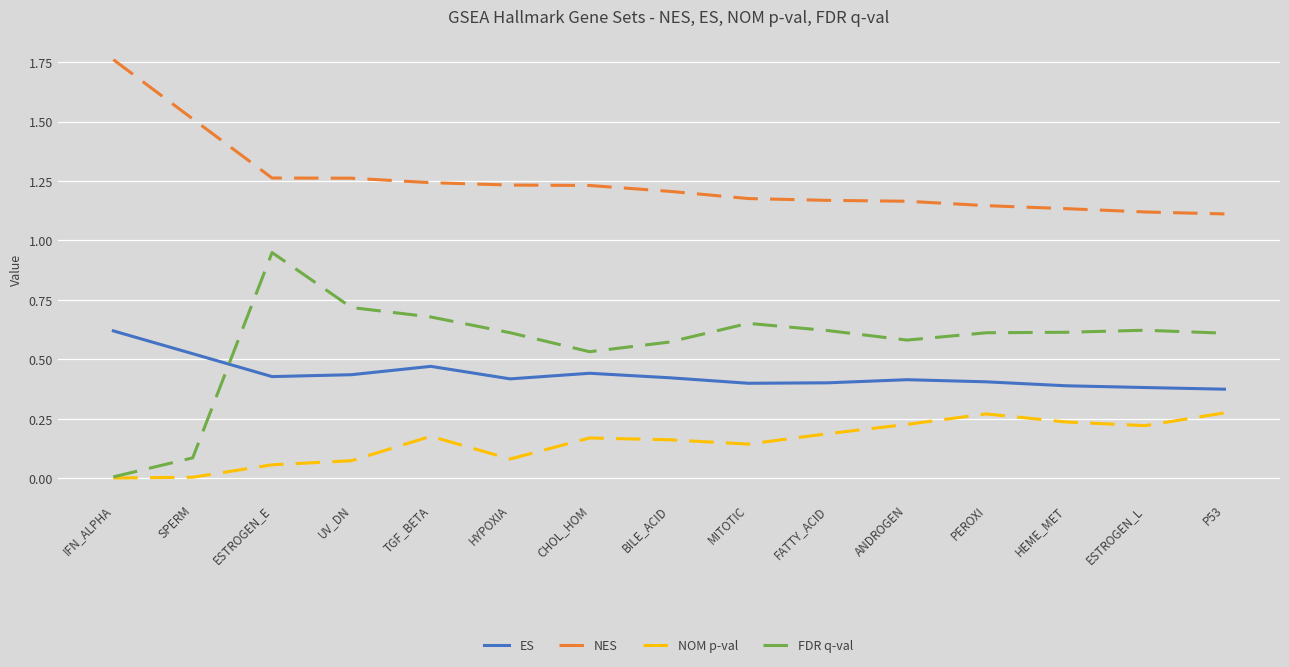

Does the chart have visible grid lines?

Yes